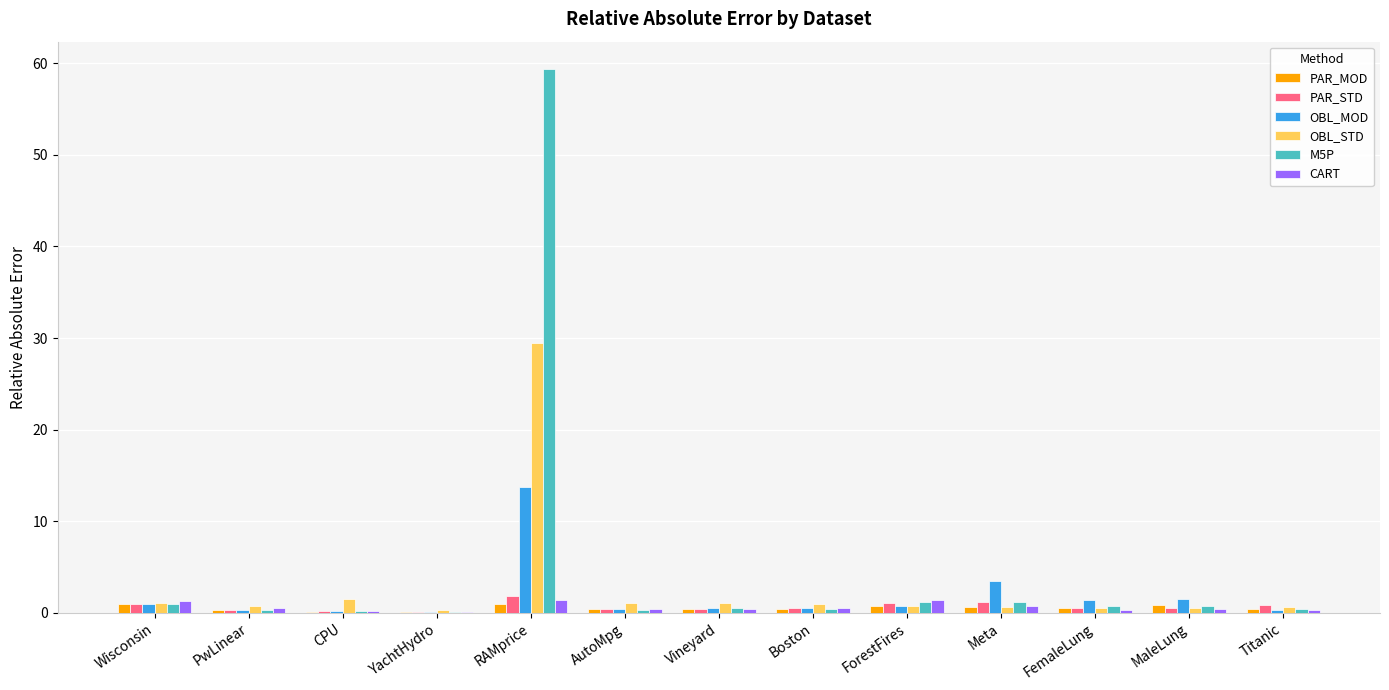

Where is OBL_MOD nearest to the value 6?

Meta